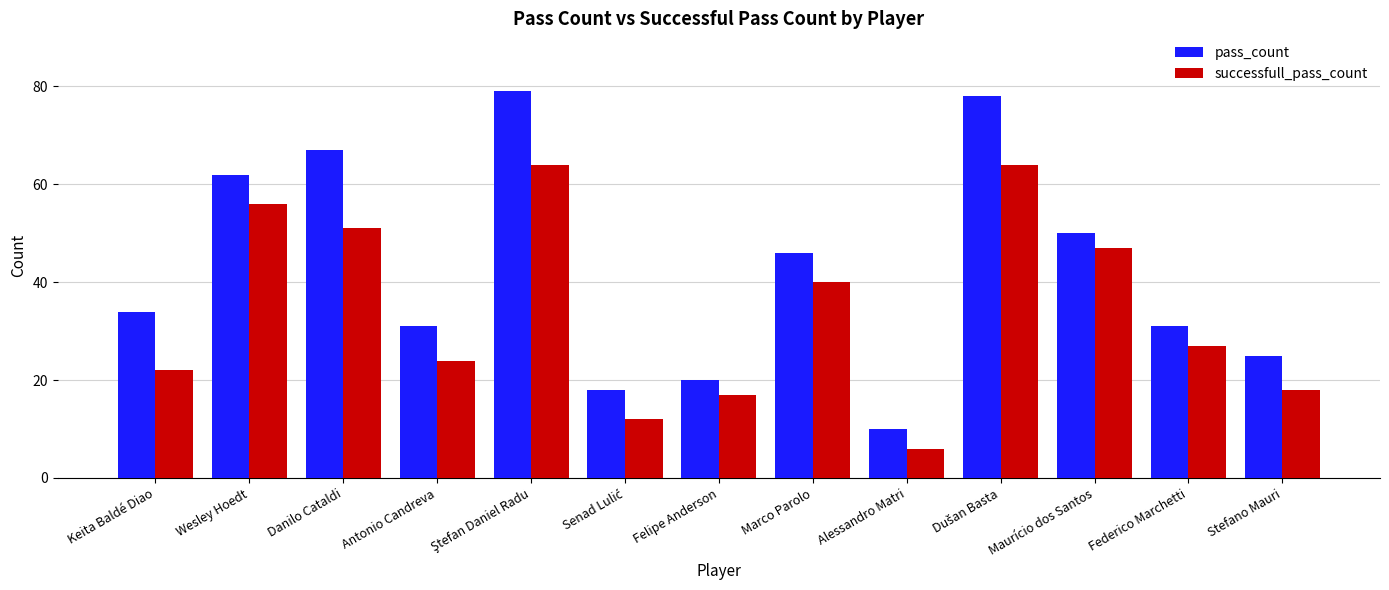

Is it true that successfull_pass_count equals 51 at Danilo Cataldi?

True